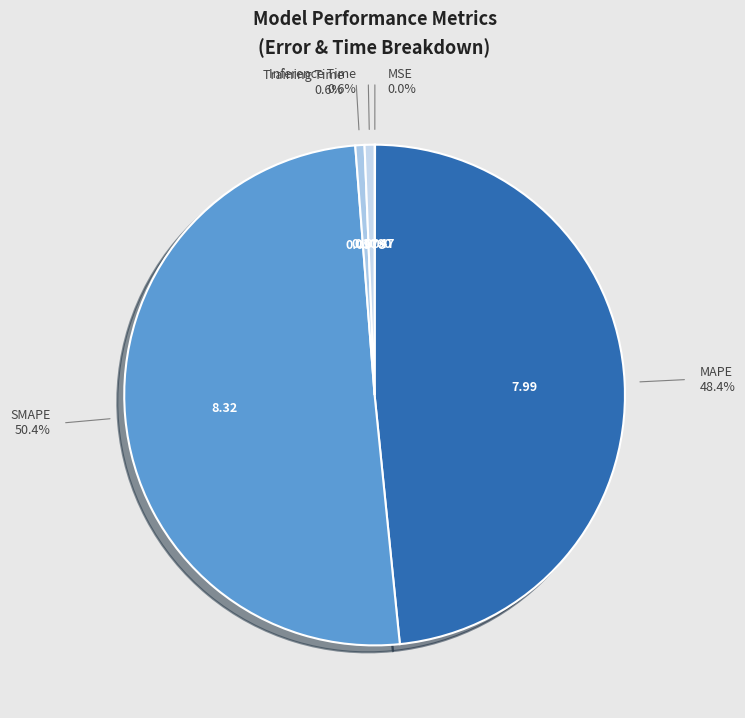

To the nearest percent, what is the average slice percentage?

20%